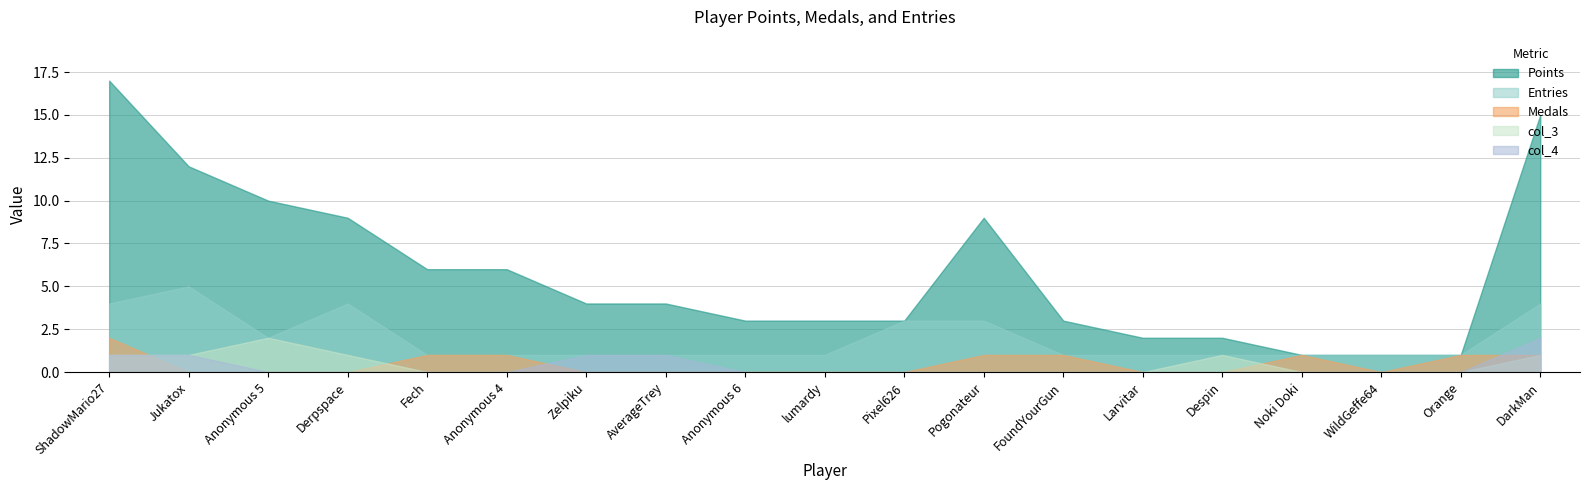

Is it true that Points equals 19 at Jukatox?

False